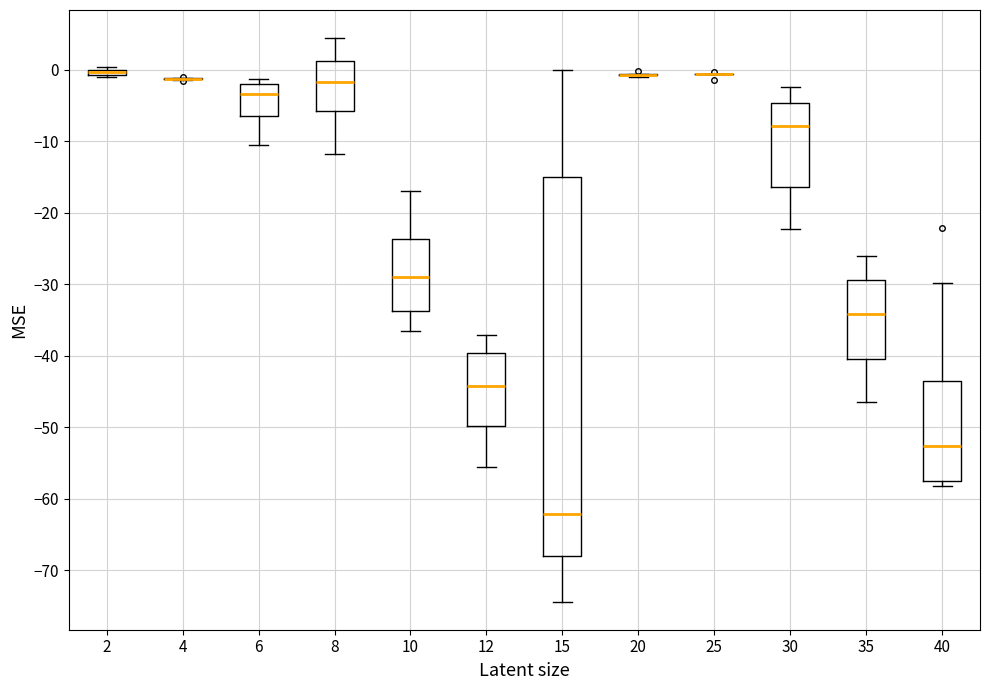

Which box is the tallest, from its lower edge to its upper edge?

15